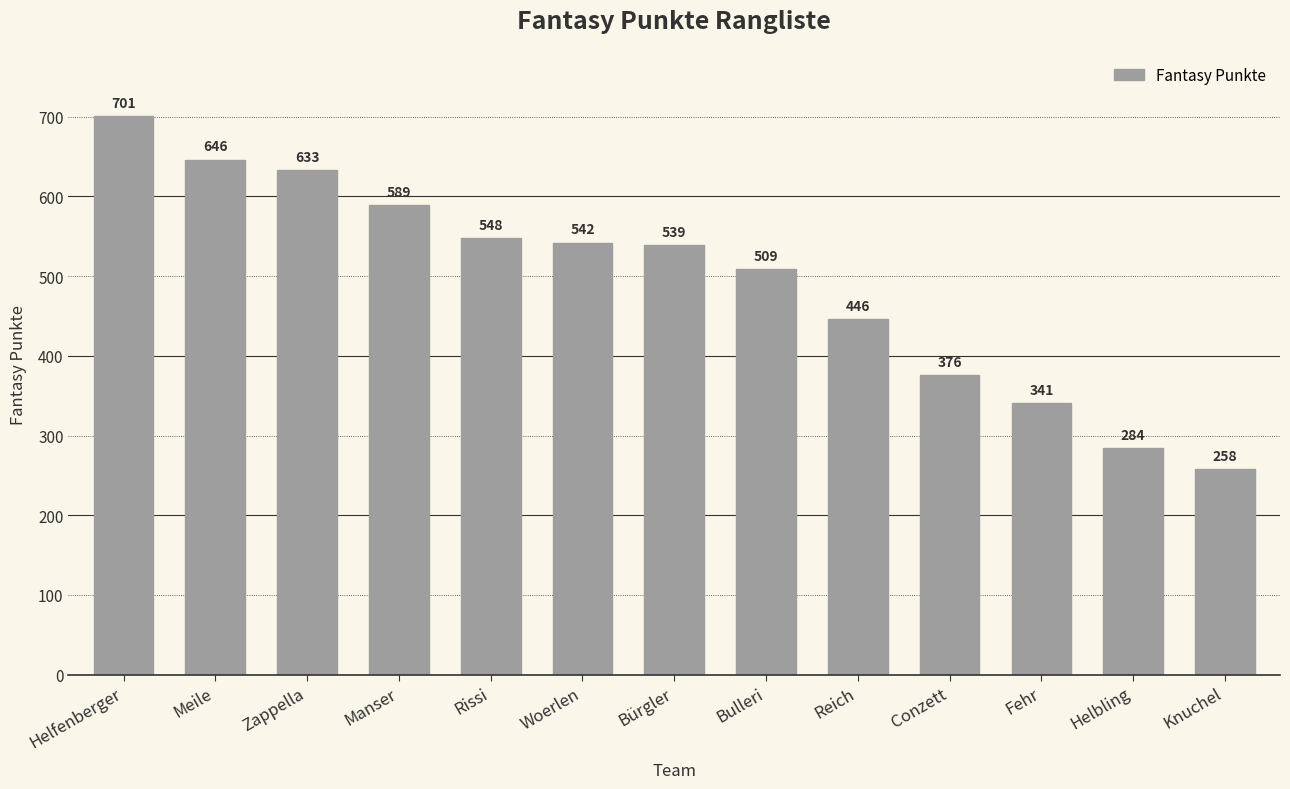

Reading left to right, list all the values displayed in this chart.

701	646	633	589	548	542	539	509	446	376	341	284	258